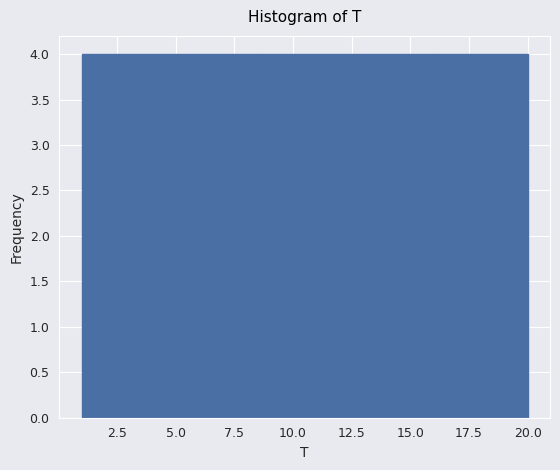

Reading left to right, list every bar in this chart as the range it spans on the x-axis followed by its height. Neither the bar edges nor the heights are printed on the chart, so give them approximately, as read against the axes.

1.0 to 4.8: 4
4.8 to 8.6: 4
8.6 to 12.4: 4
12.4 to 16.2: 4
16.2 to 20.0: 4